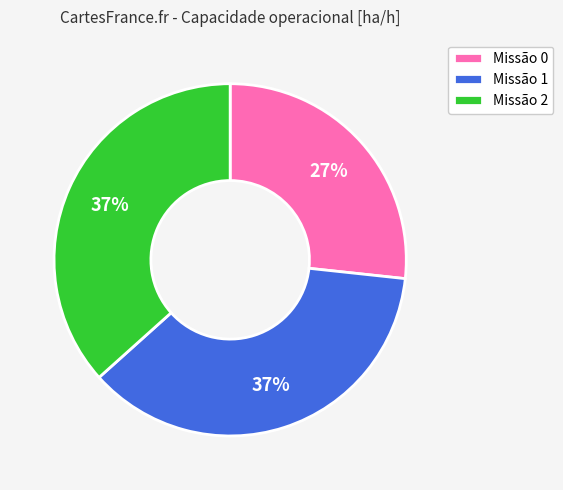

Combined, do Missão 2 and Missão 1 account for over 50%?

Yes